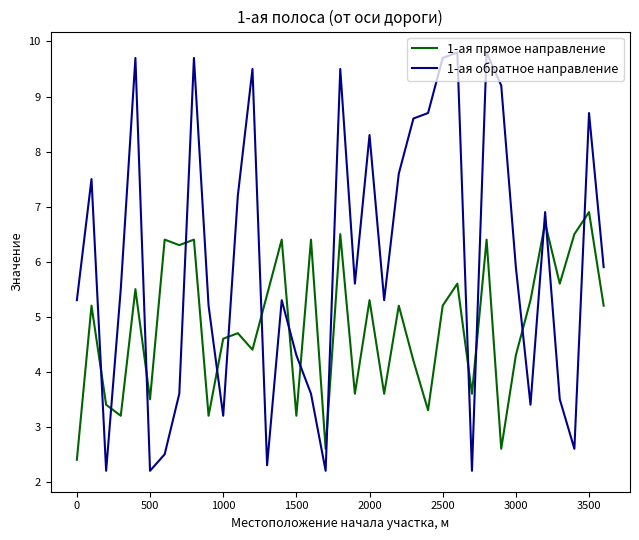

What is the sum of all 1-ая обратное направление values?

222.2